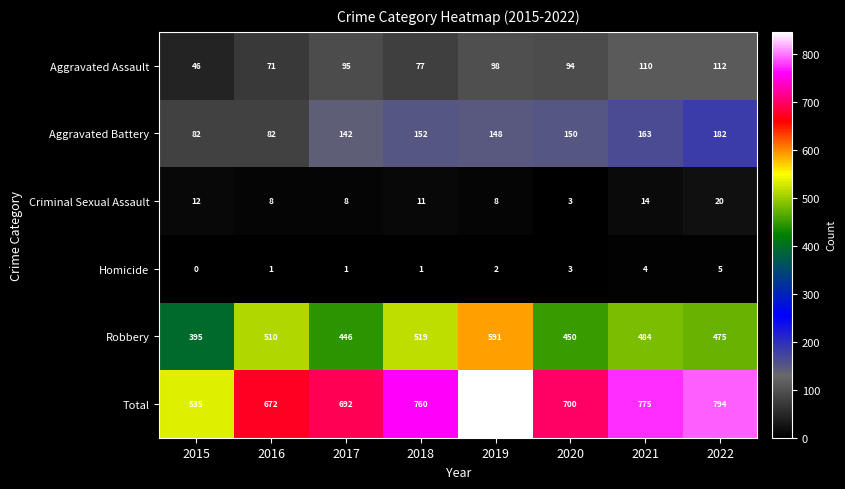

The value of Aggravated Battery at 2015 is 30. True or false?

False